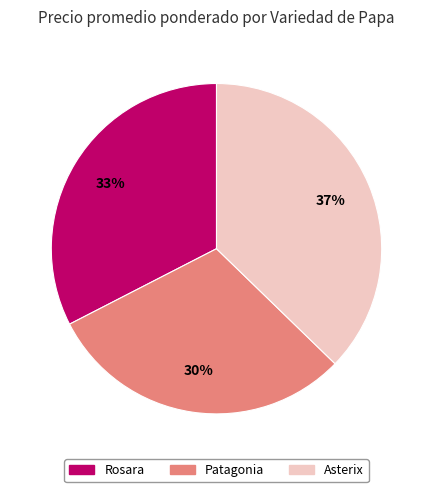

How many slices are in this pie chart?

3